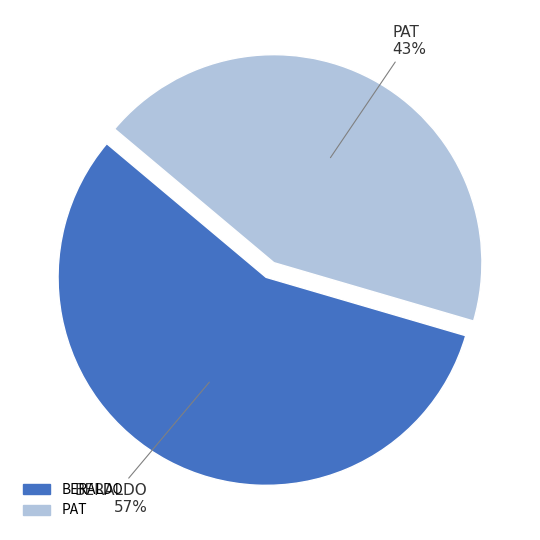

What is the largest slice in the pie chart?

BERALDO